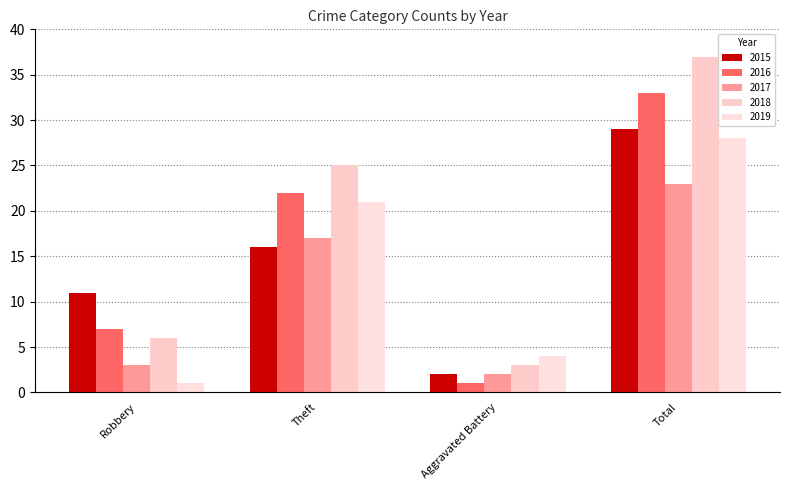

How many bars are there in total?

20